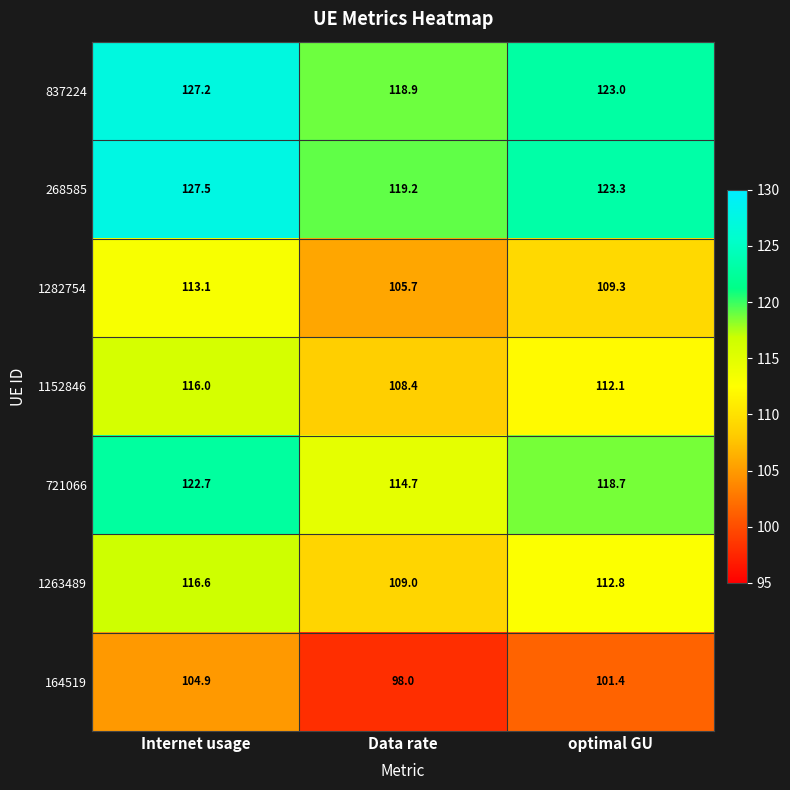

What is the minimum value shown in the chart?

98.0